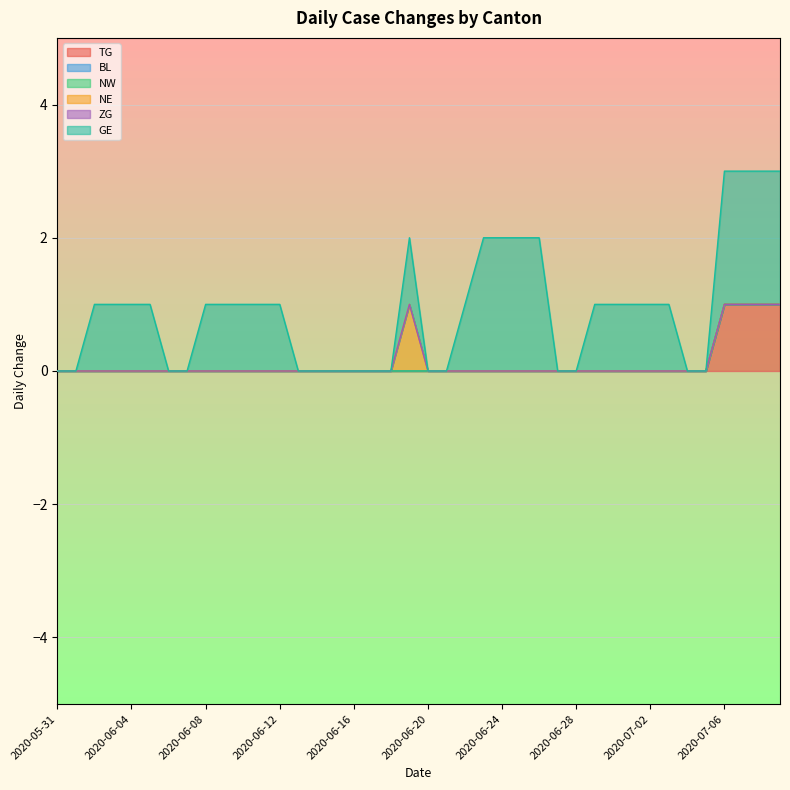

List the series in order of their peak value, lowest first.

BL, NW, ZG, TG, NE, GE